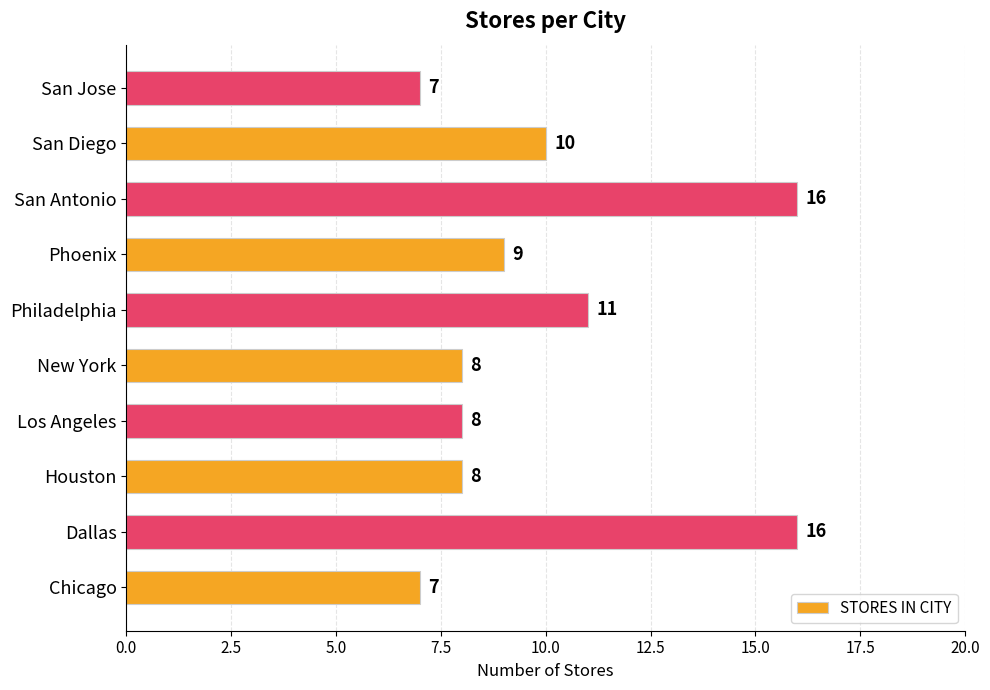

What is the change in value from Dallas to San Jose?

-9